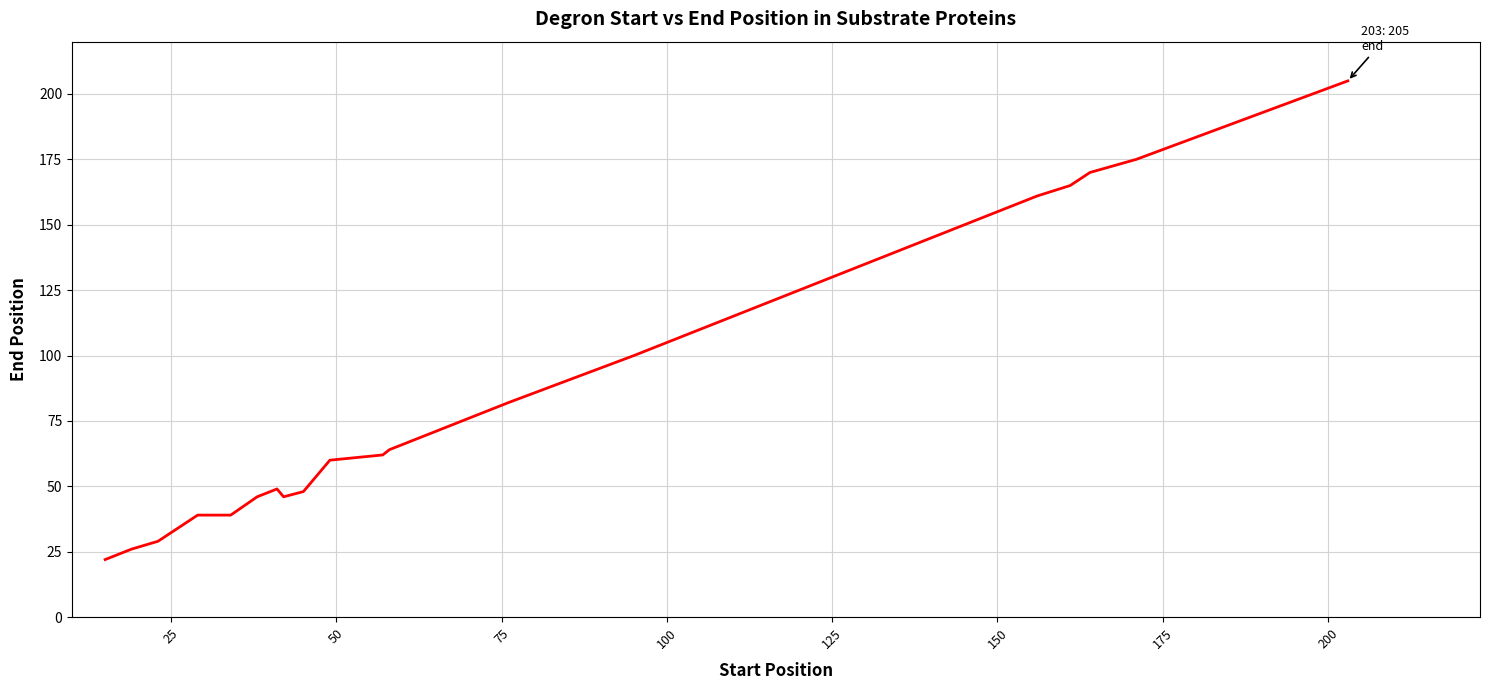

What is the smallest value displayed?

22